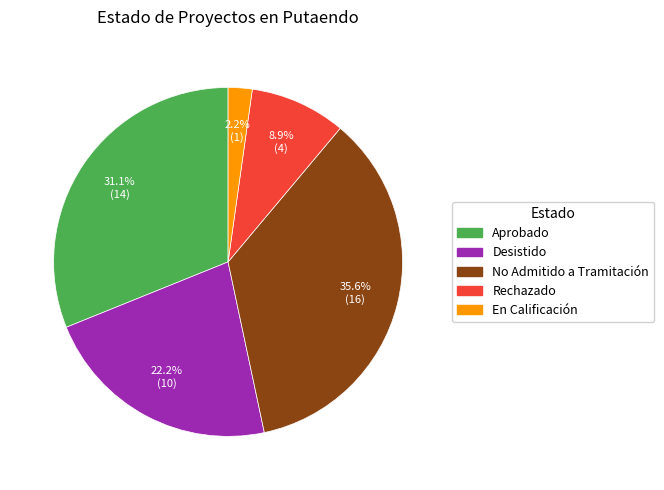

What percentage is NOT represented by Aprobado?

68.9%